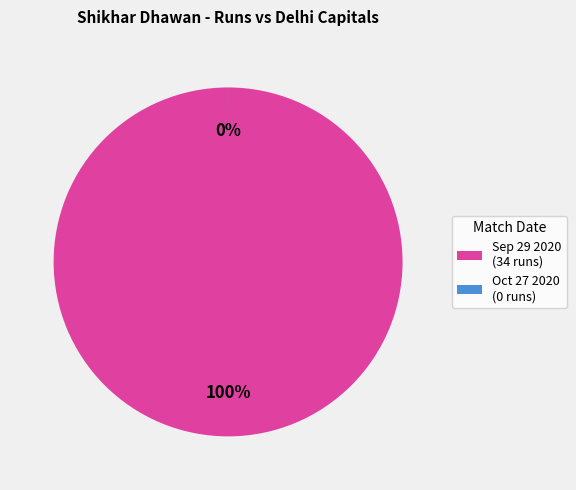

Is the sum of Oct 27 2020 and Sep 29 2020 greater than half?

Yes